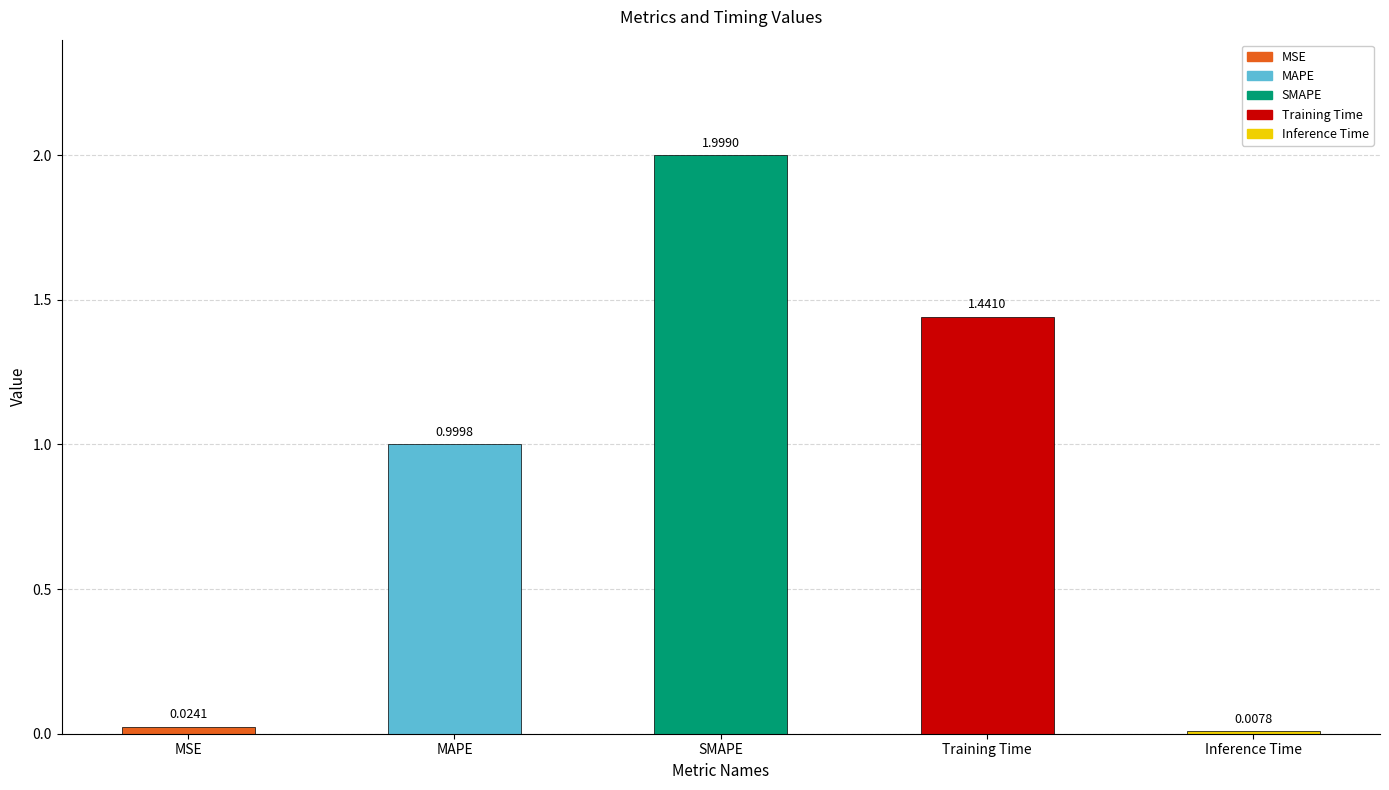

Where is the data nearest to the value 1?

MAPE